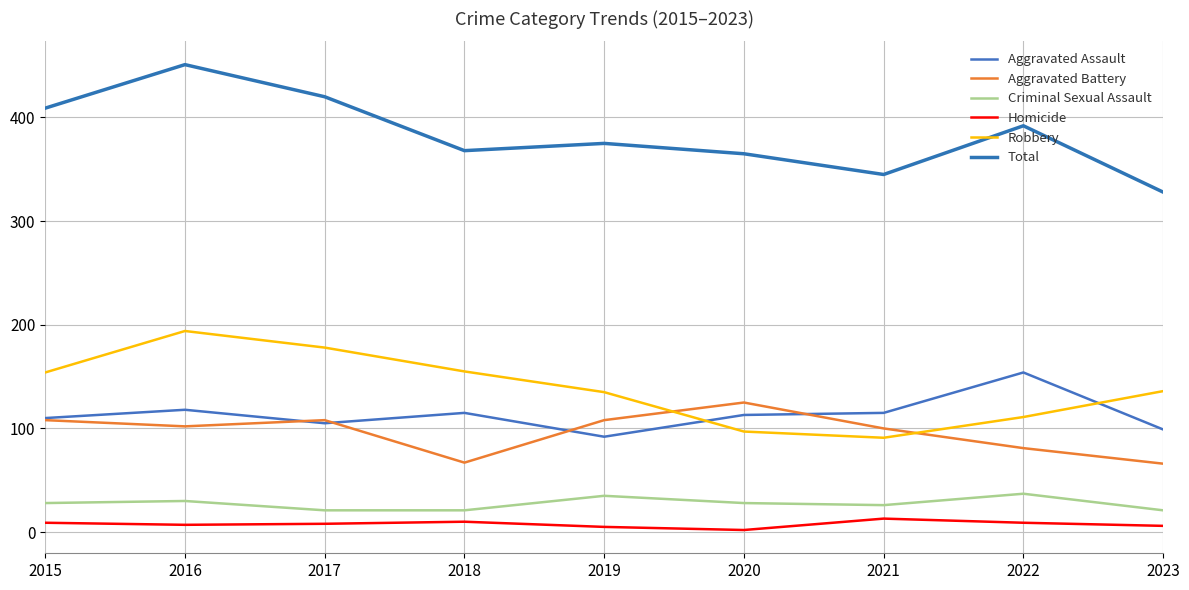

Which category has the highest value in the Aggravated Assault series?

2022